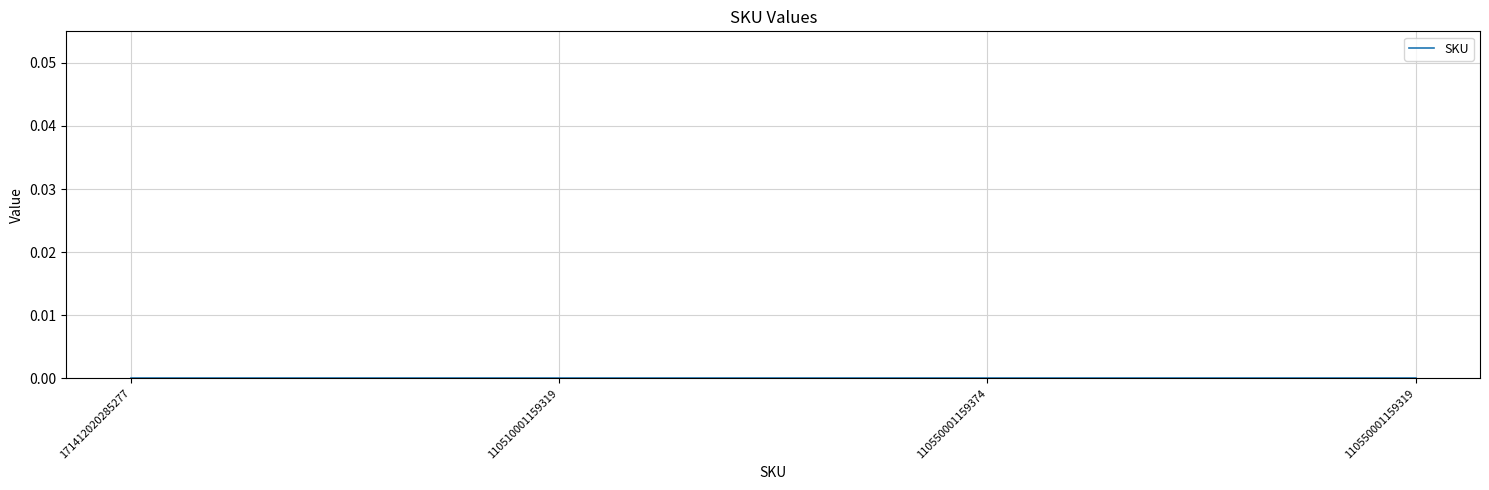

Rank the categories by value from lowest to highest.

110510001159319, 110550001159319, 110550001159374, 171412020285277